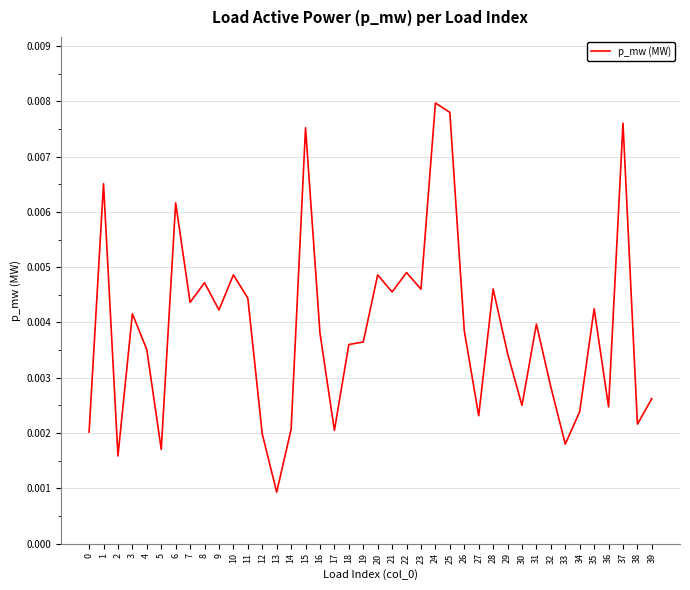

At which category does the data reach its first local peak?

1